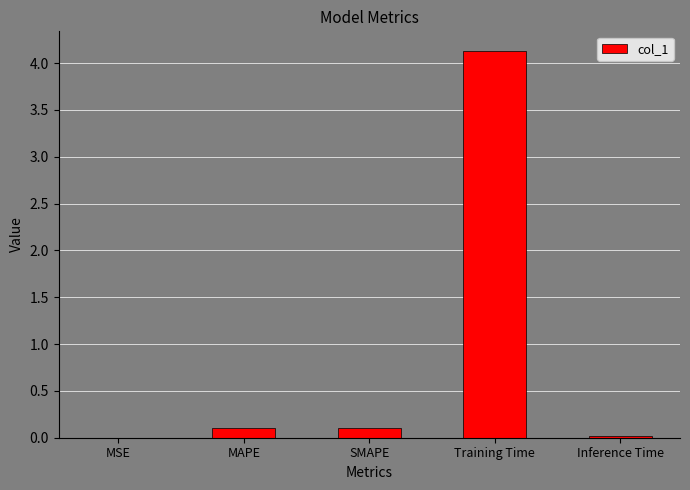

Does the chart contain stacked bars?

No